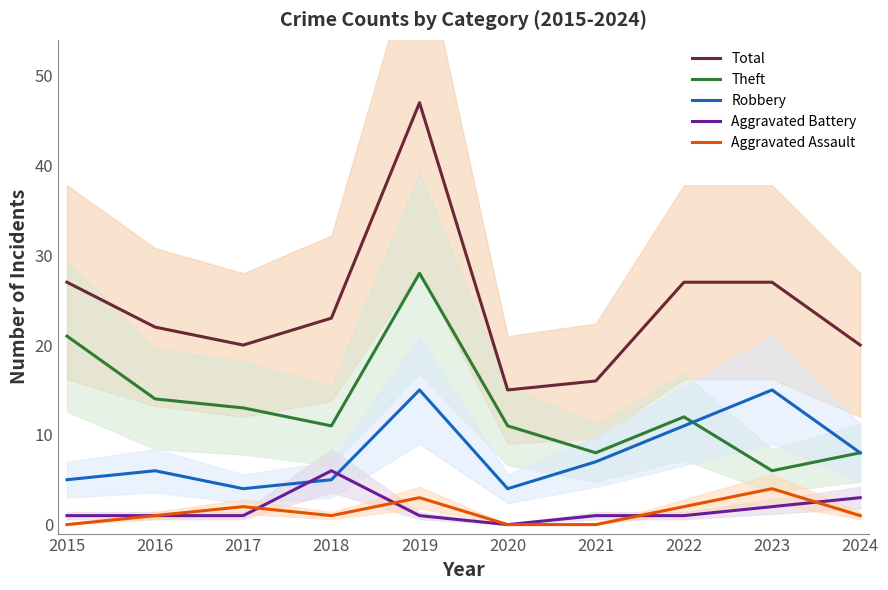

What is the sum of the Theft values at 2017 and 2020?

24